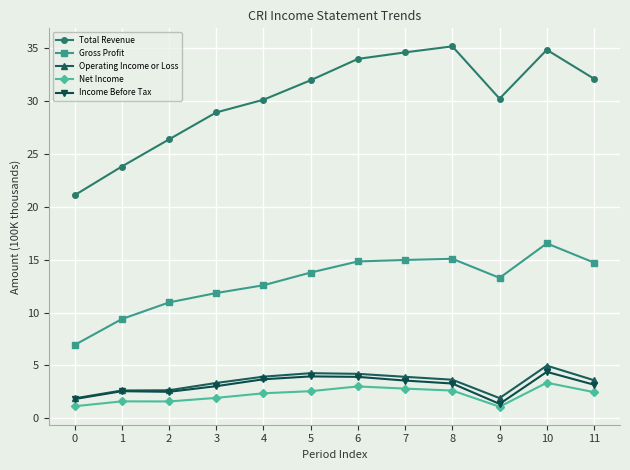

Is this an area chart (filled region under the line)?

No